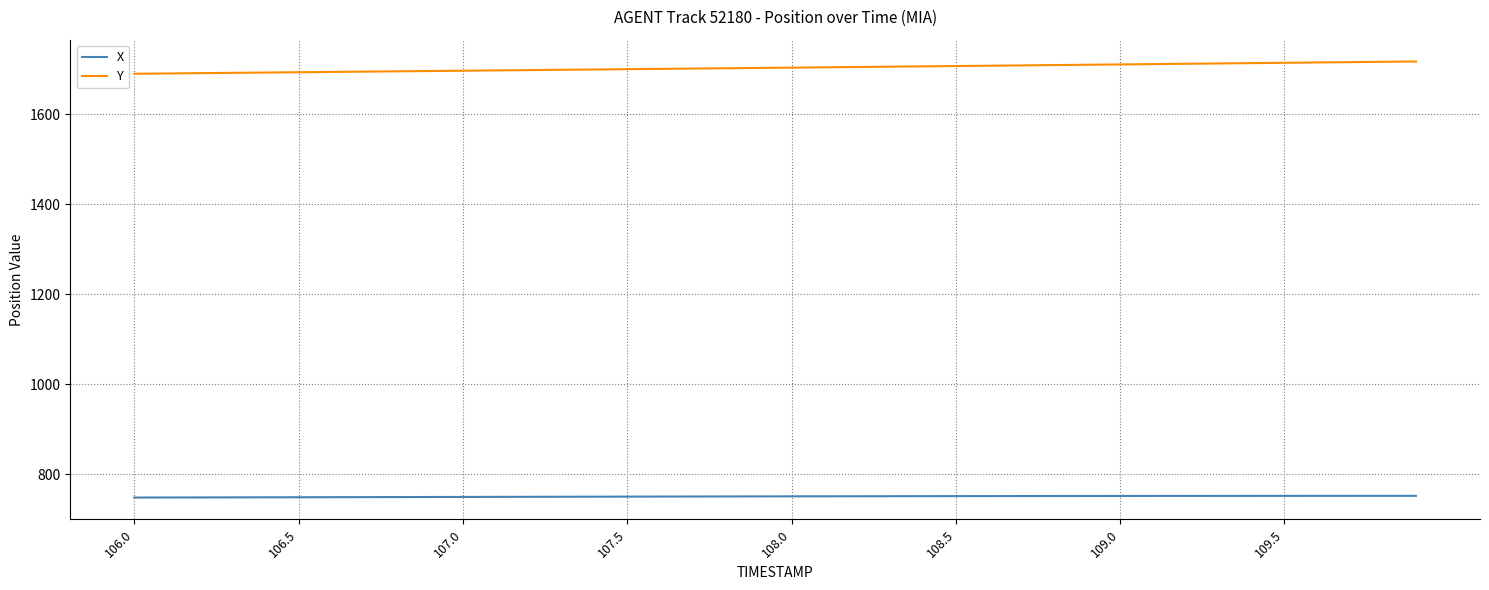

True or false: X and Y intersect in this chart.

False